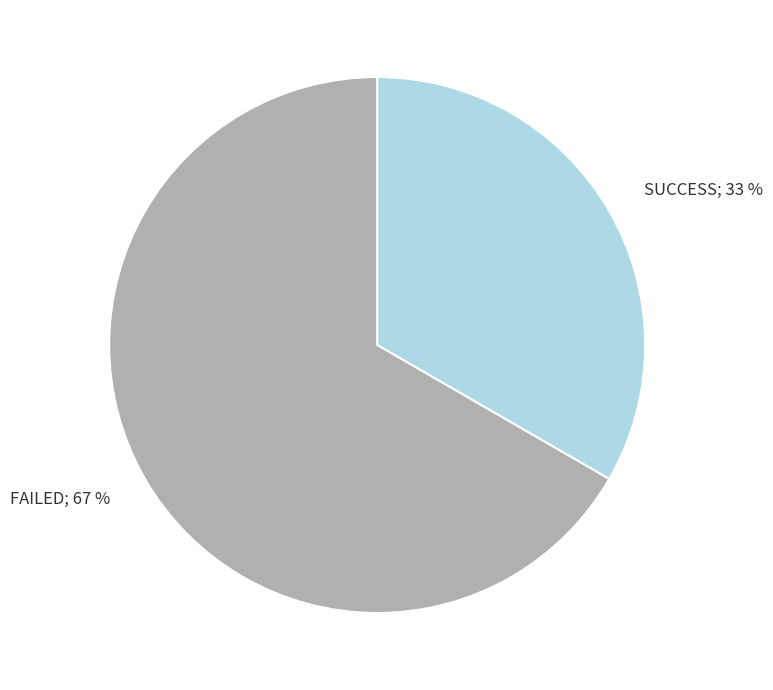

Combined, do SUCCESS; 33 % and FAILED; 67 % account for over 50%?

Yes